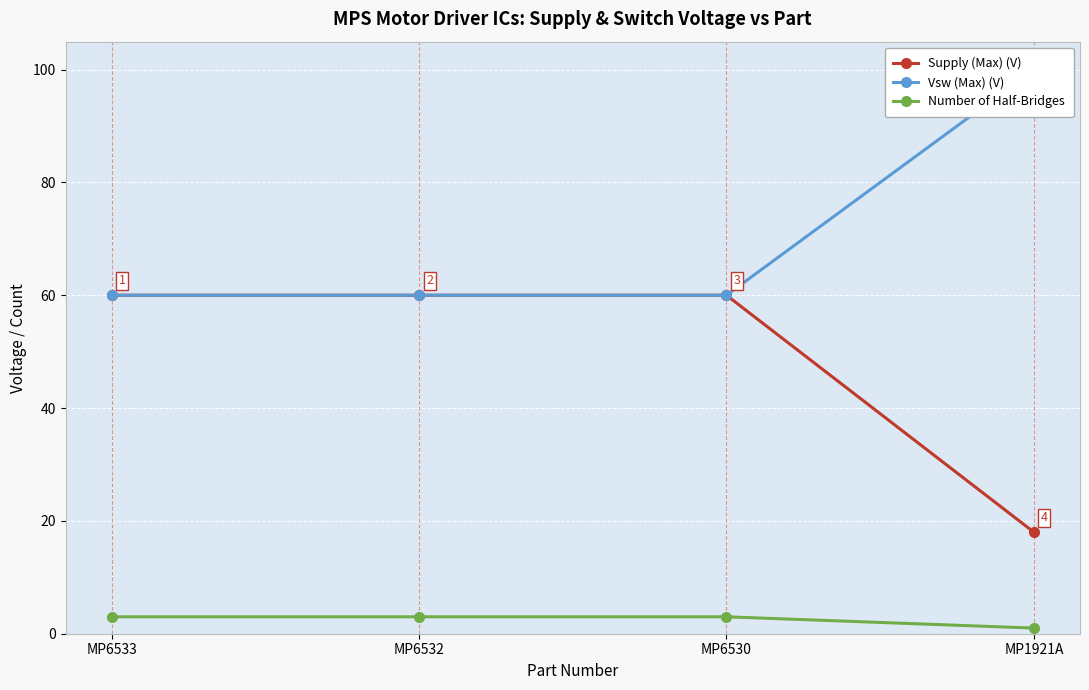

What position from the left is MP1921A?

4